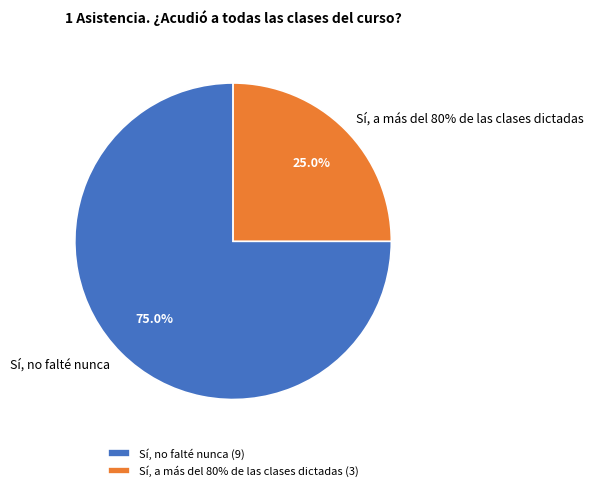

The Sí, a más del 80% de las clases dictadas slice represents 25% of the pie. True or false?

True